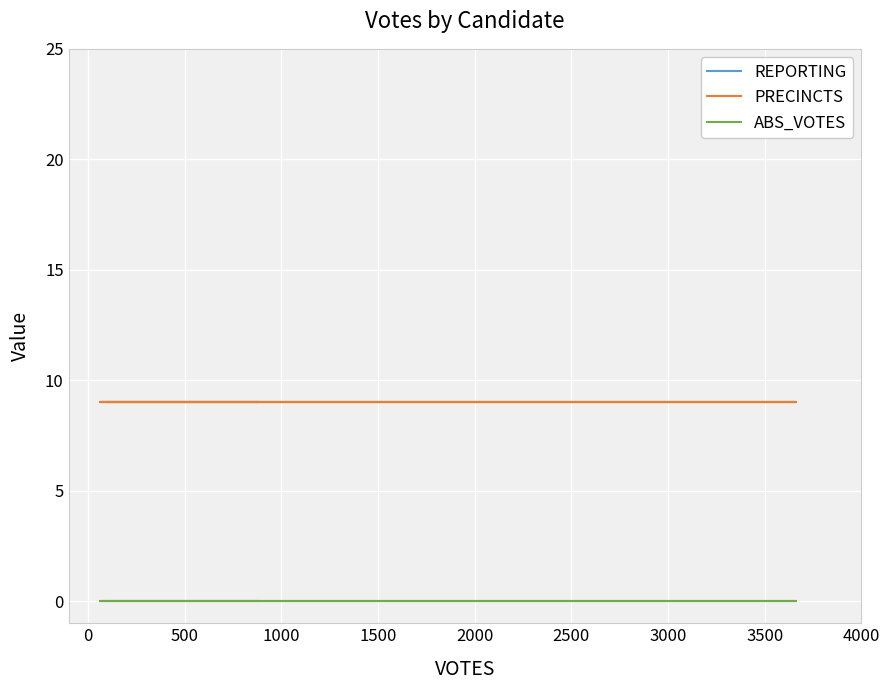

Which series changed the most between 0 and 1000?

REPORTING